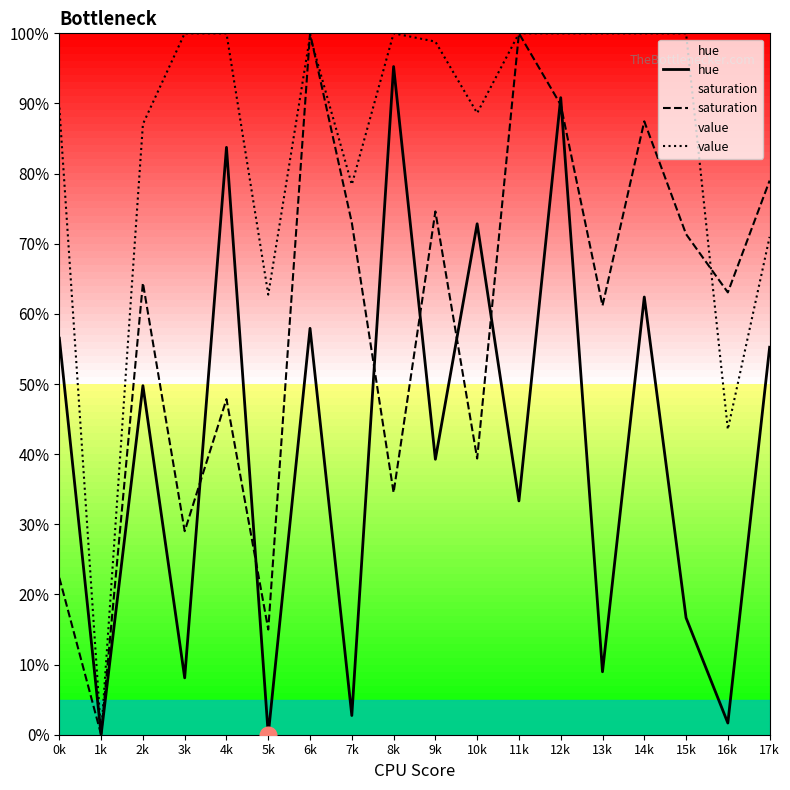

True or false: value has a value of 99.6 at 6k.

True